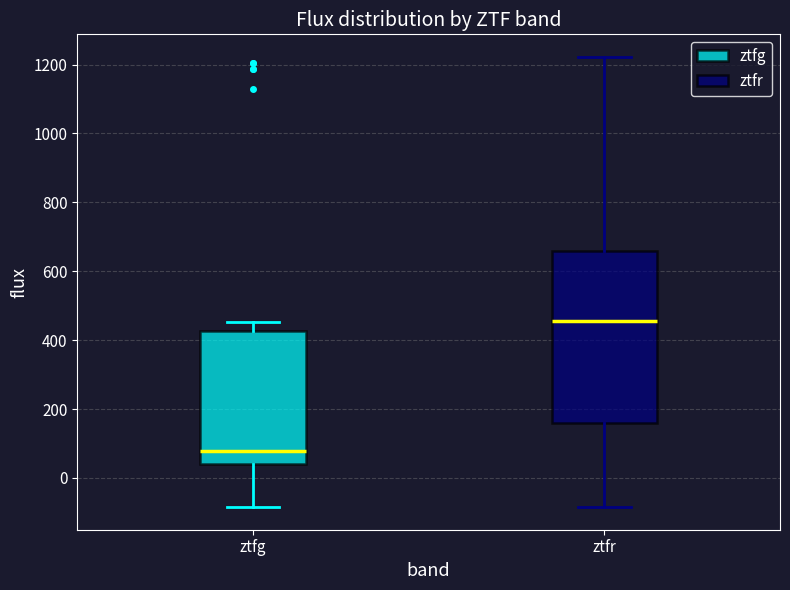

Which box has the highest median line?

ztfr